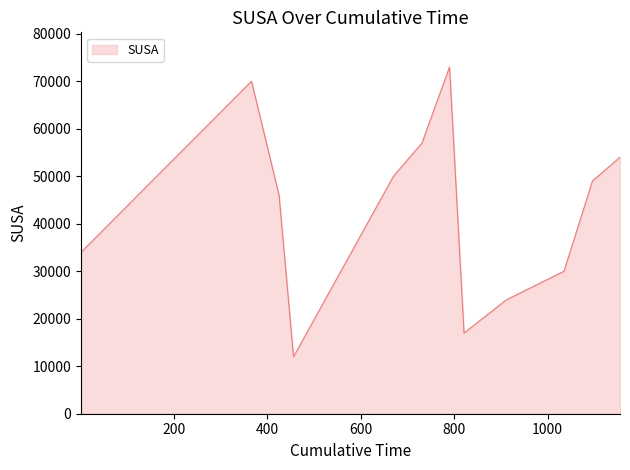

How many lines are shown in the chart?

1